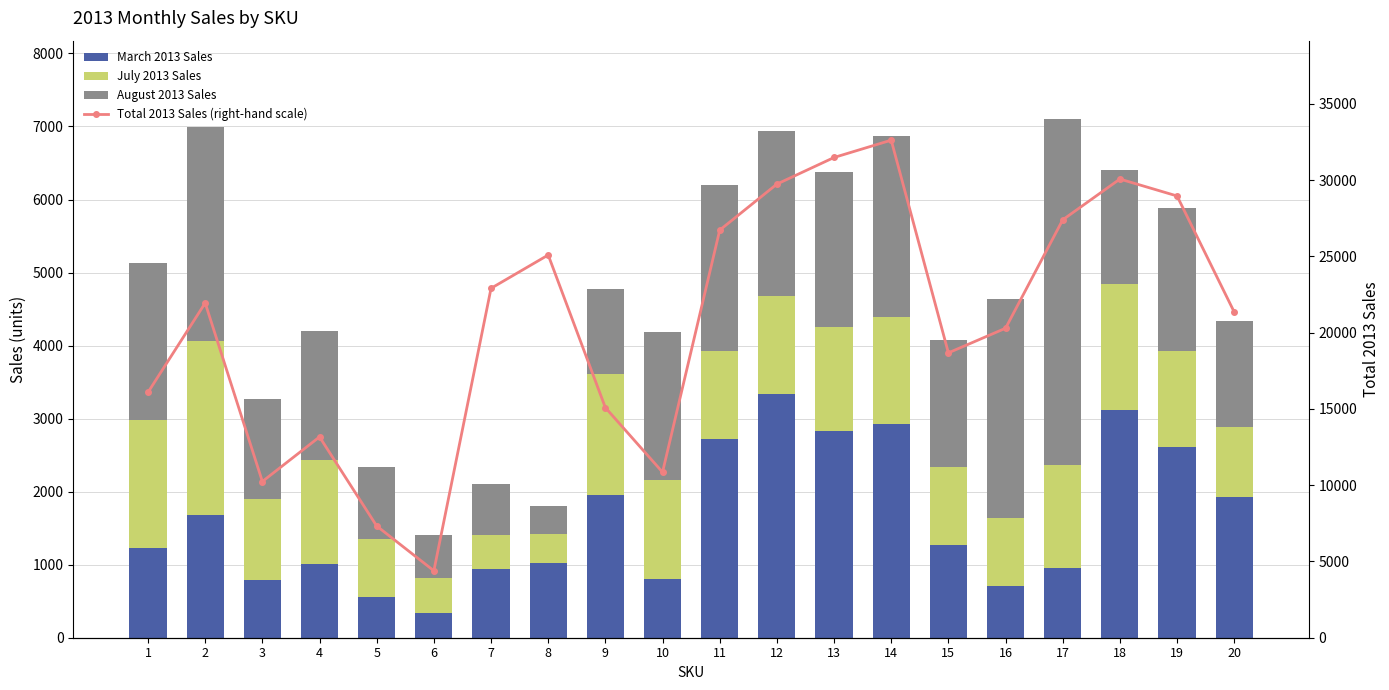

What is the difference between the August 2013 Sales values at 2 and 8?

2553